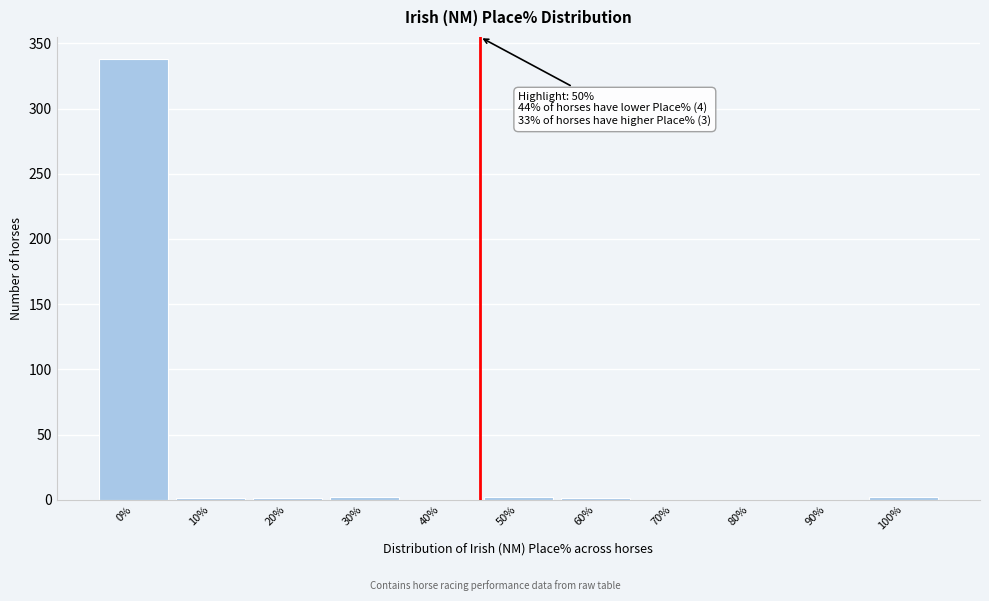

What is the sum of all values?

347